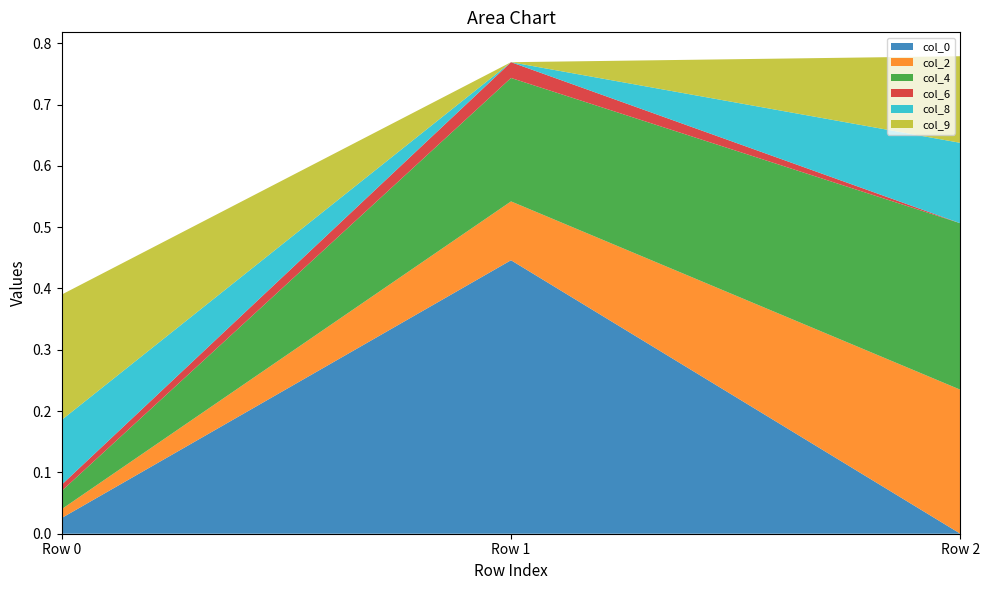

Reading left to right, what are all the values shown in this chart?

col_0: col_0=0.0	col_2=0.4	col_4=0.0
col_2: col_0=0.0	col_2=0.1	col_4=0.2
col_4: col_0=0.0	col_2=0.2	col_4=0.3
col_6: col_0=0.0	col_2=0.0	col_4=0.0
col_8: col_0=0.1	col_2=0.0	col_4=0.1
col_9: col_0=0.2	col_2=0.0	col_4=0.1